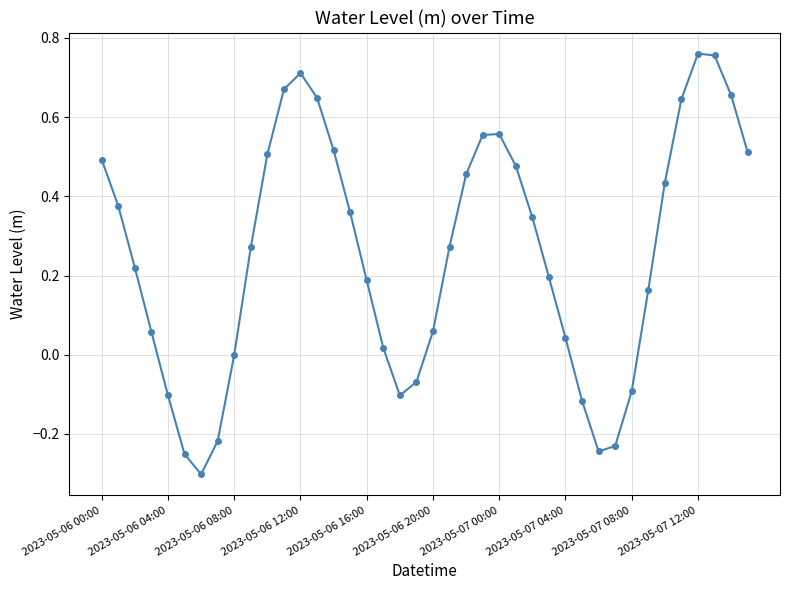

How many interior local peaks (higher than both neighbors) does the data have?

3